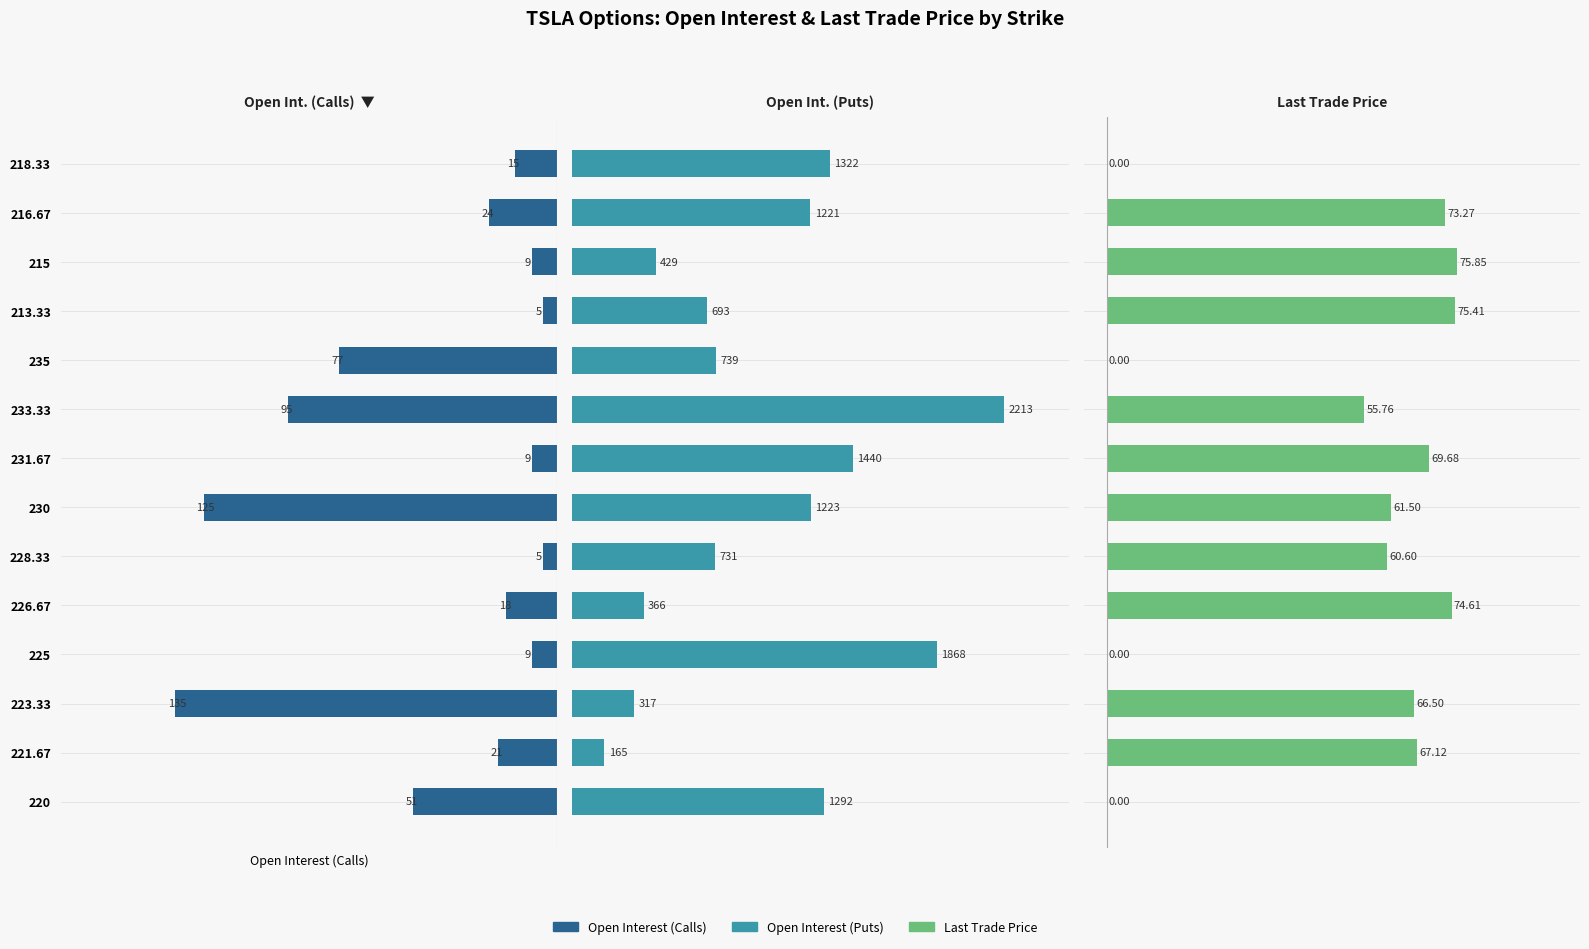

What is the sum of the Last Trade Price values at 233.33 and 215?

131.6